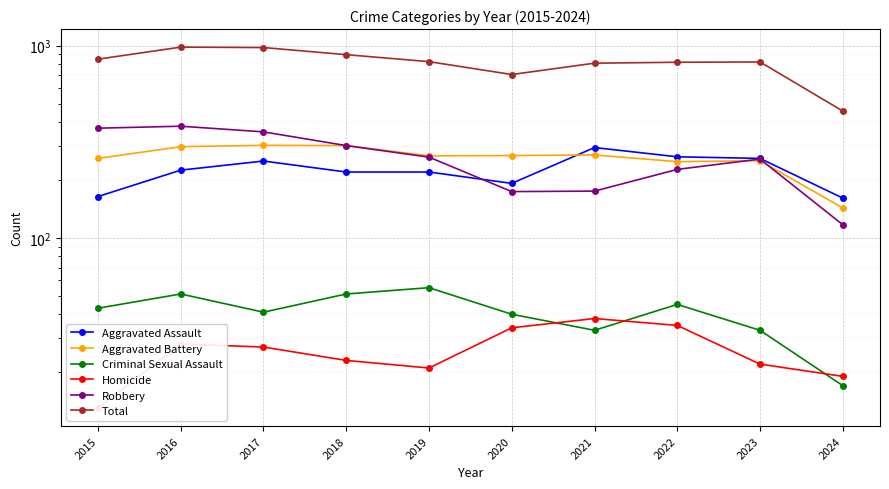

Rank the series at 2022 from highest to lowest value.

Total, Aggravated Assault, Aggravated Battery, Robbery, Criminal Sexual Assault, Homicide